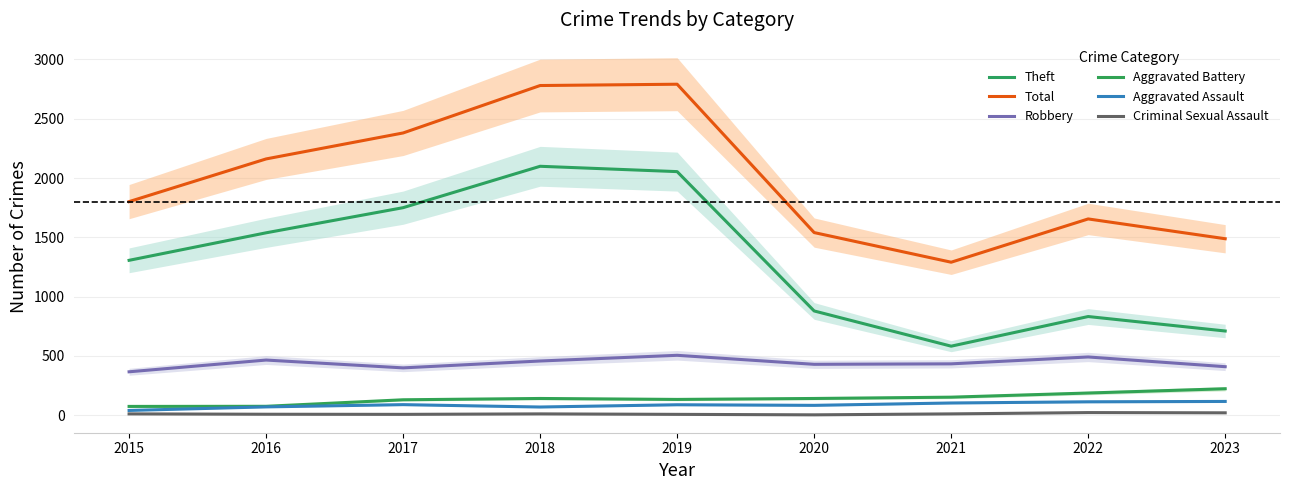

Reading left to right, extract all data points from this chart.

Theft: 1306	1538	1750	2099	2054	879	582	832	710
Total: 1801	2161	2380	2780	2791	1540	1290	1655	1488
Robbery: 366	465	399	457	505	429	433	491	409
Aggravated Battery: 74	75	130	141	133	141	152	187	223
Aggravated Assault: 40	70	89	69	88	83	103	113	116
Criminal Sexual Assault: 11	8	7	11	7	3	11	22	20